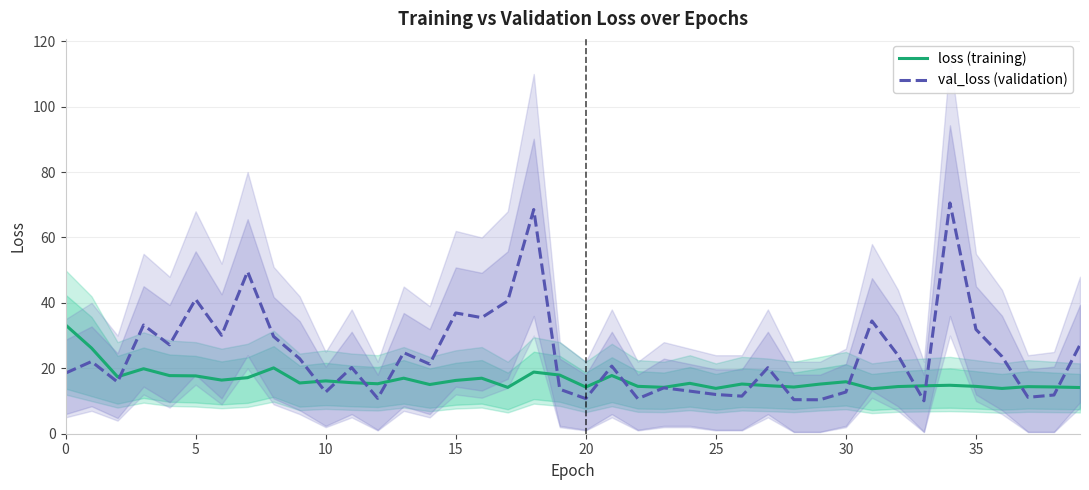

How many times do loss and val_loss cross each other?

15